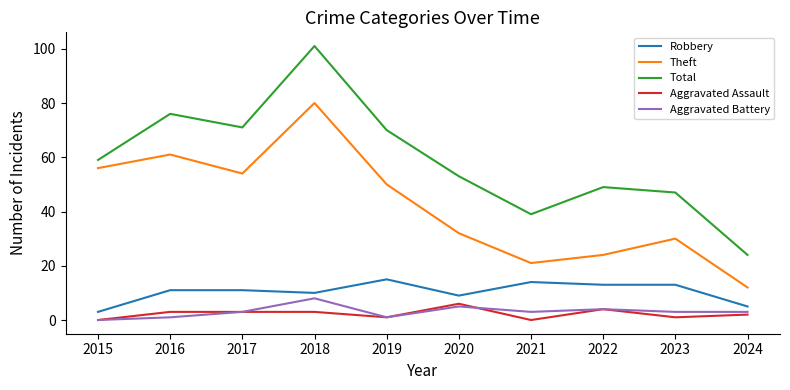

What is the difference between the highest and lowest values at 2022?

45